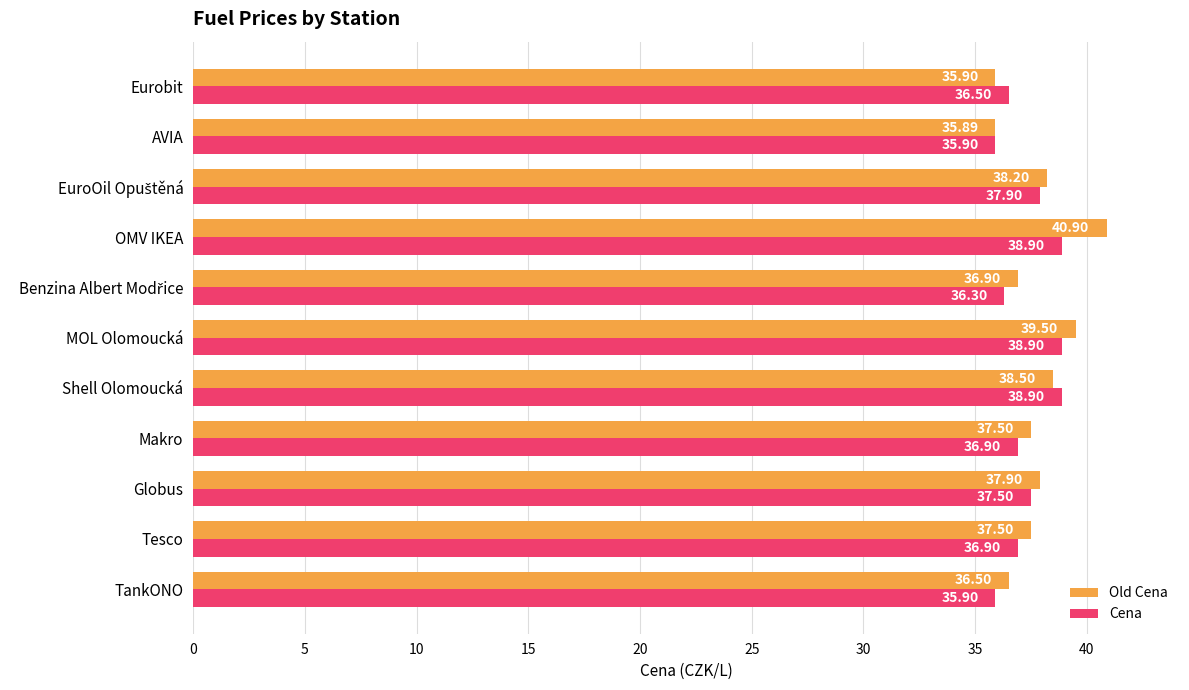

What is the highest value of the Cena series?

38.9